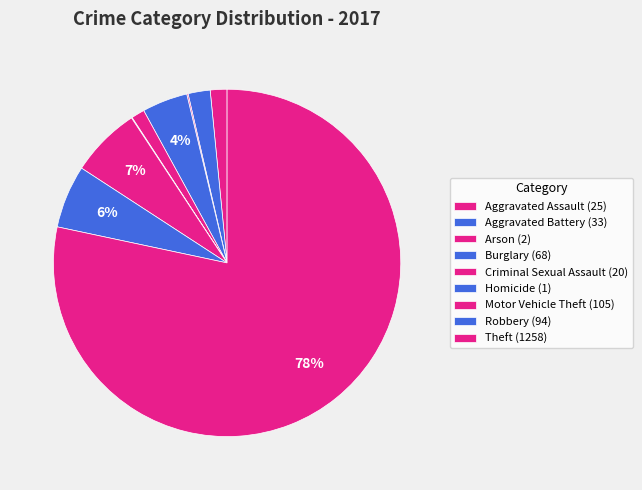

To the nearest percent, what is the combined percentage of Burglary and Arson?

4%